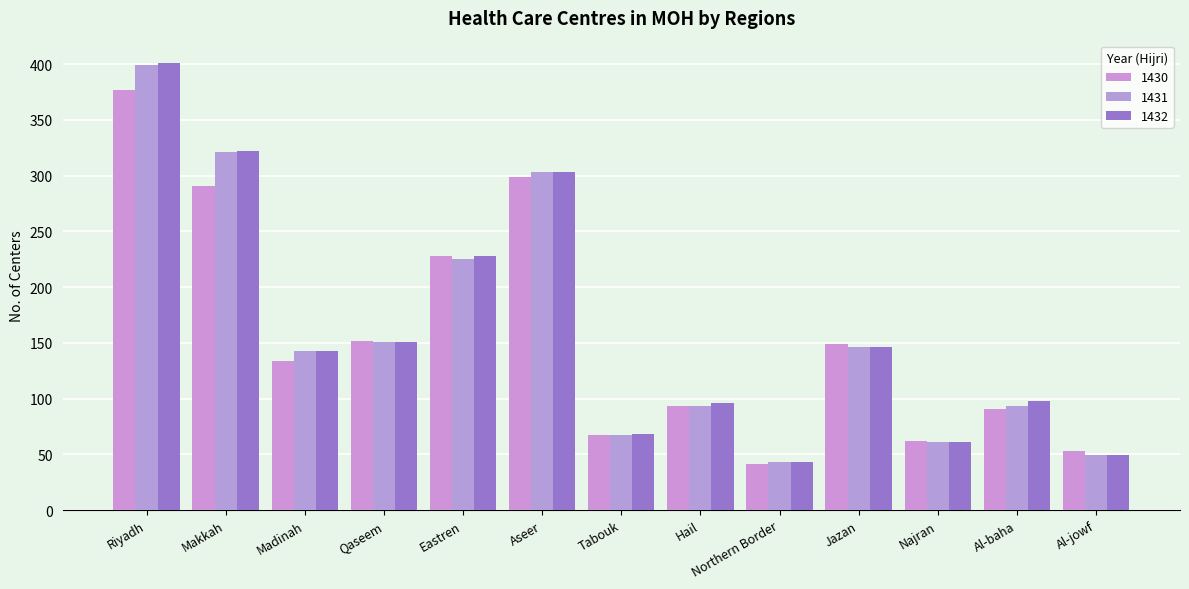

How many groups of bars are there?

13